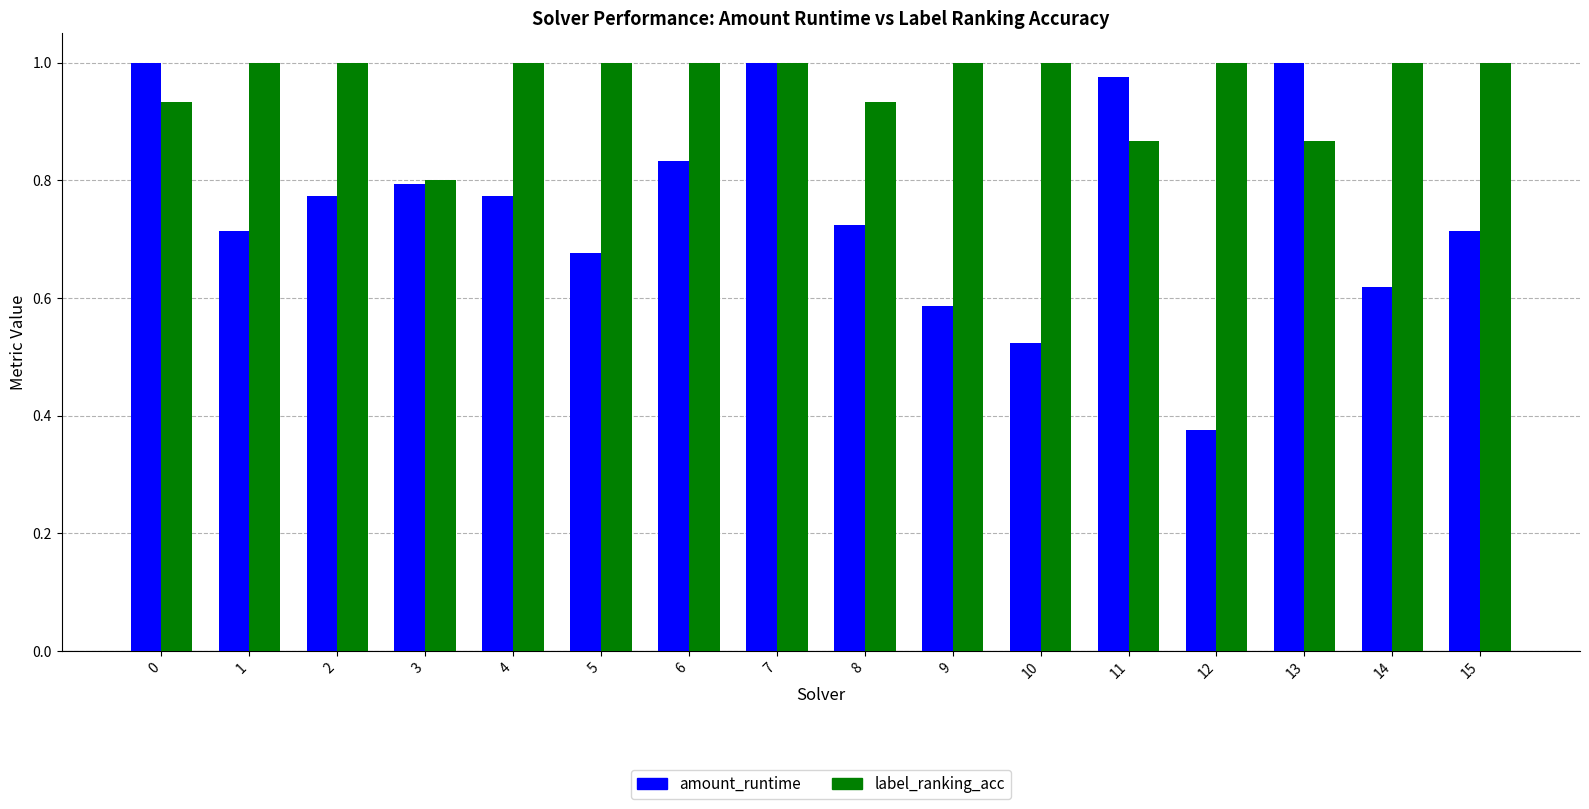

What is the sum of the label_ranking_acc values at 7 and 3?

1.8